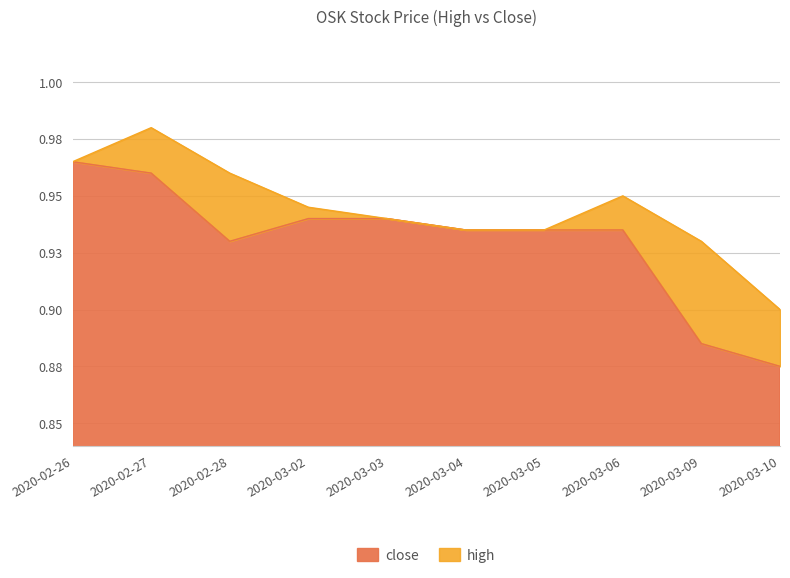

True or false: high has a value of 0.9 at 2020-03-10.

True